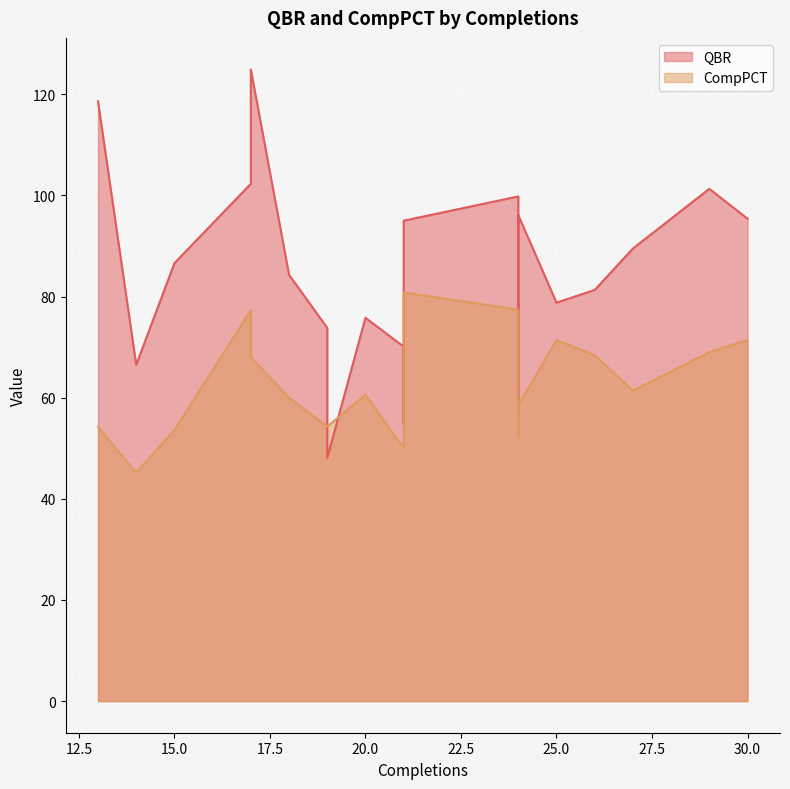

Which series changed the most between 21 and 18?

QBR